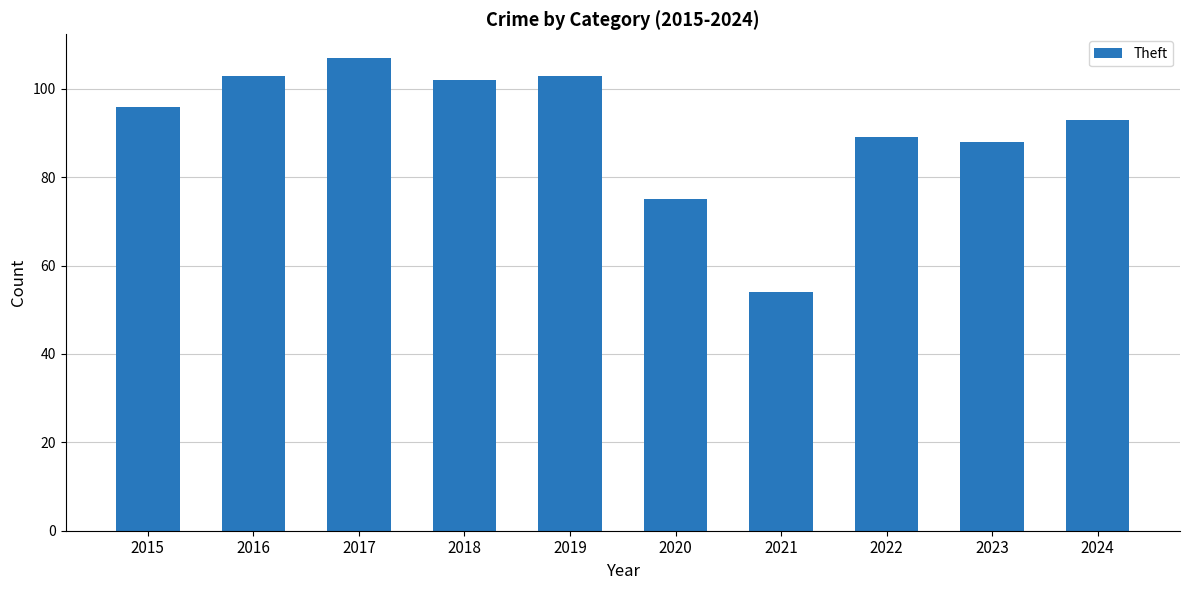

What is the sum of all values?

910